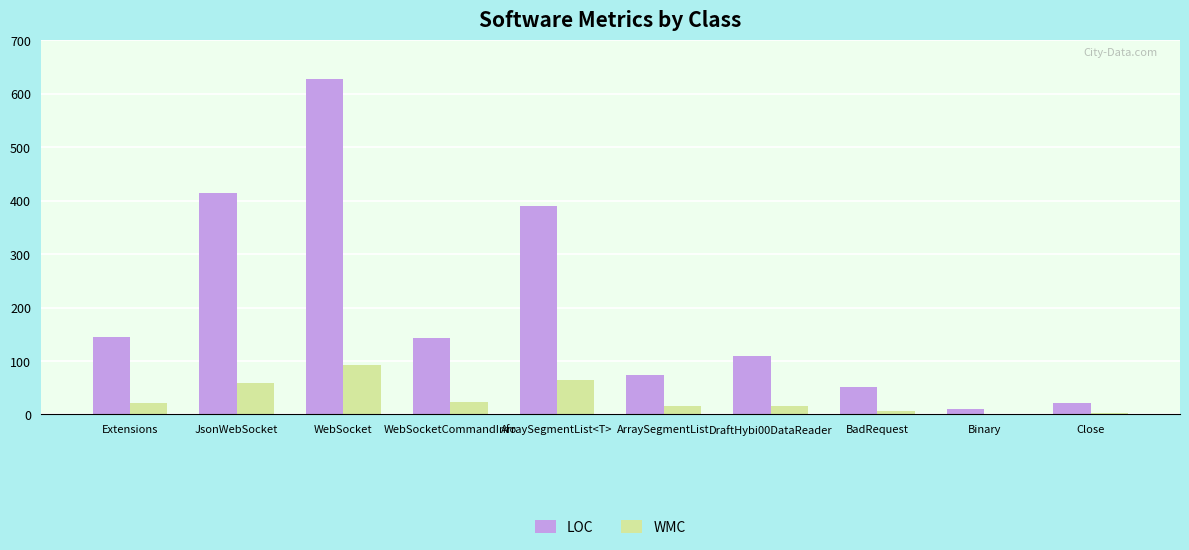

At which label is LOC closest to 319?

ArraySegmentList<T>